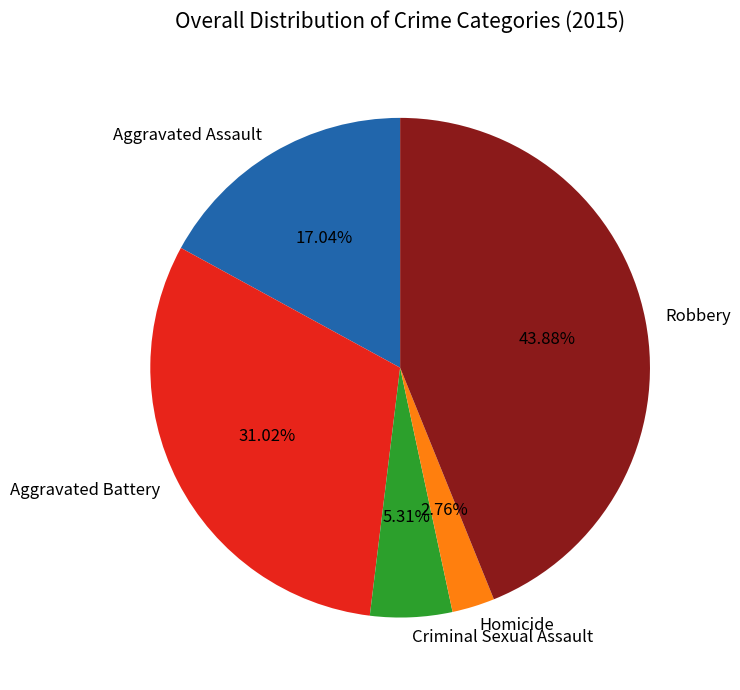

Combined, what portion of the pie is Robbery and Homicide?

46.6%